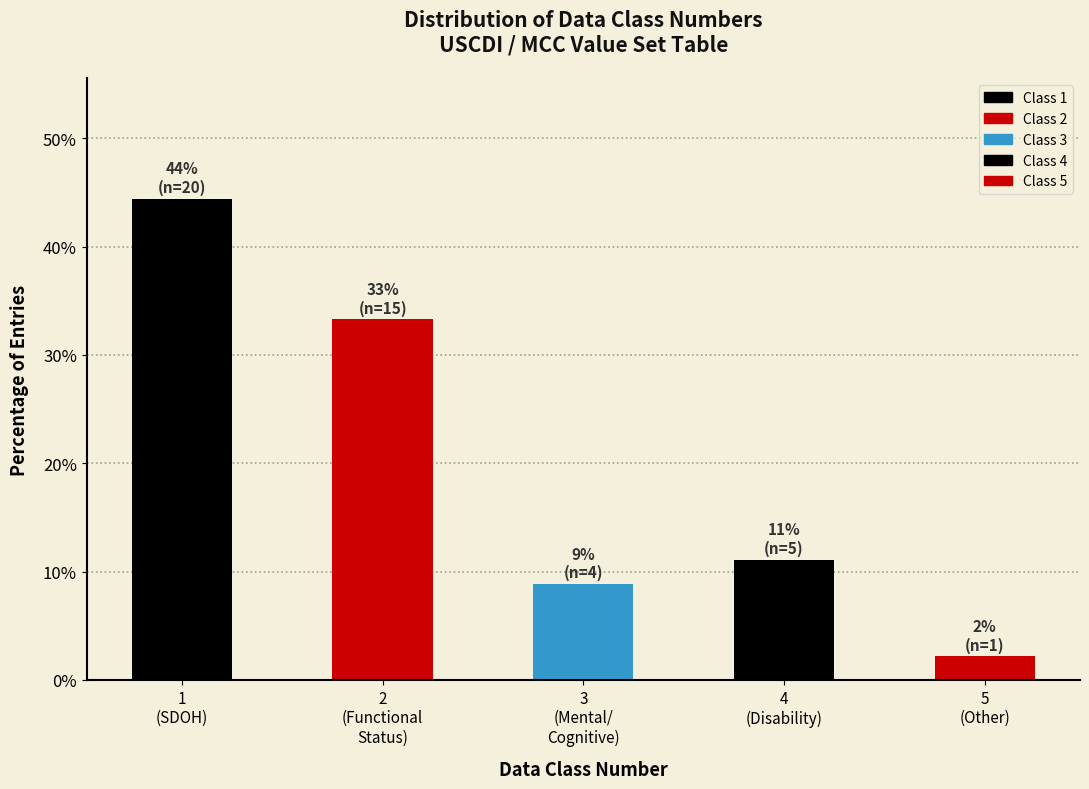

Reading right to left, extract all data points from this chart.

2.2	11.1	8.9	33.3	44.4